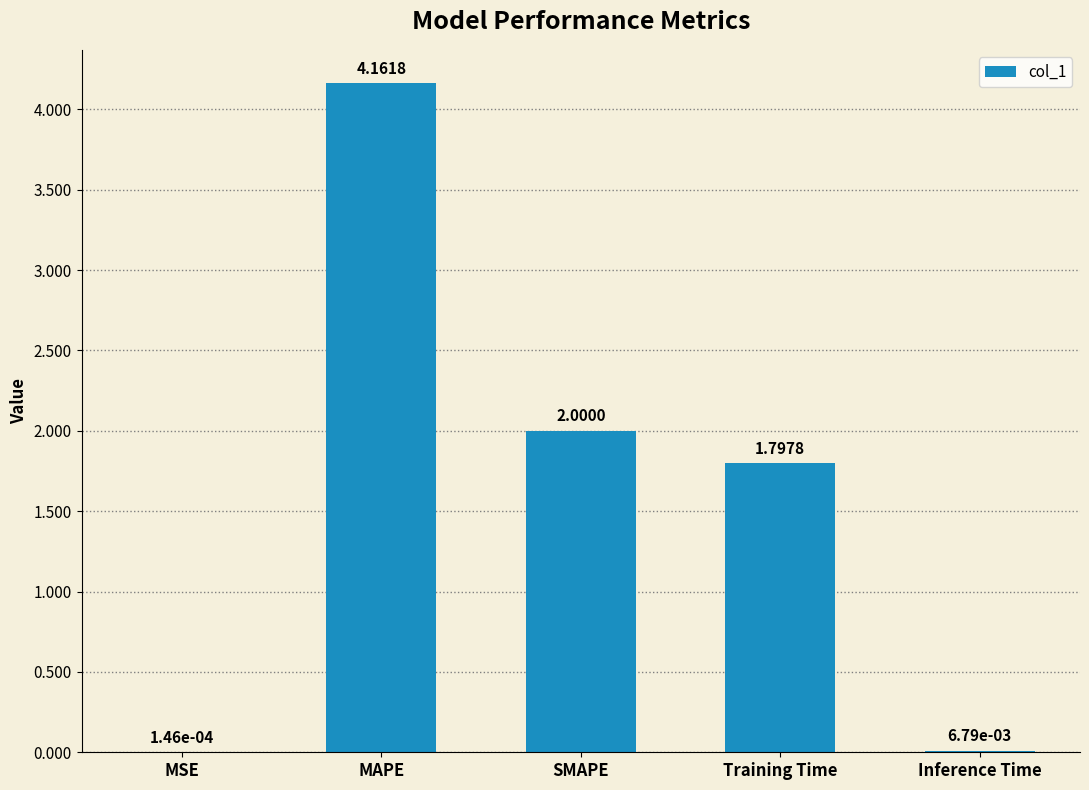

True or false: the data shows 1.8 at Training Time.

True